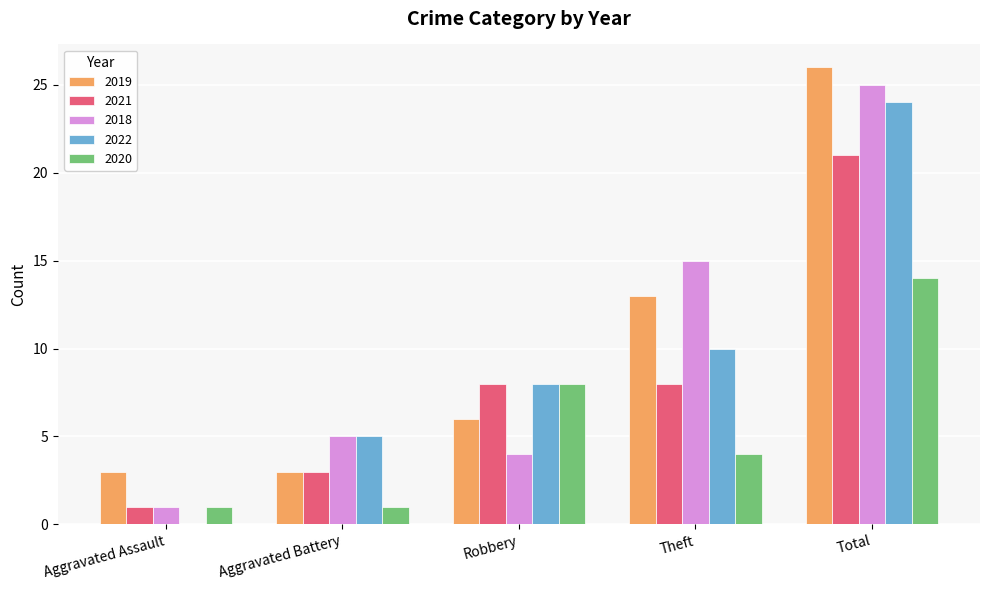

Reading left to right, extract all data points from this chart.

2019: 3	3	6	13	26
2021: 1	3	8	8	21
2018: 1	5	4	15	25
2022: 0	5	8	10	24
2020: 1	1	8	4	14